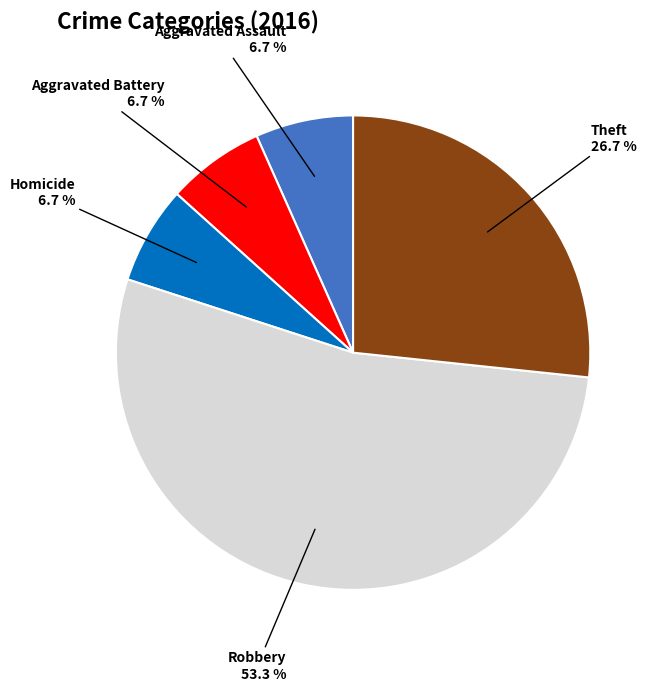

Is there any slice that represents more than half of the pie?

Yes